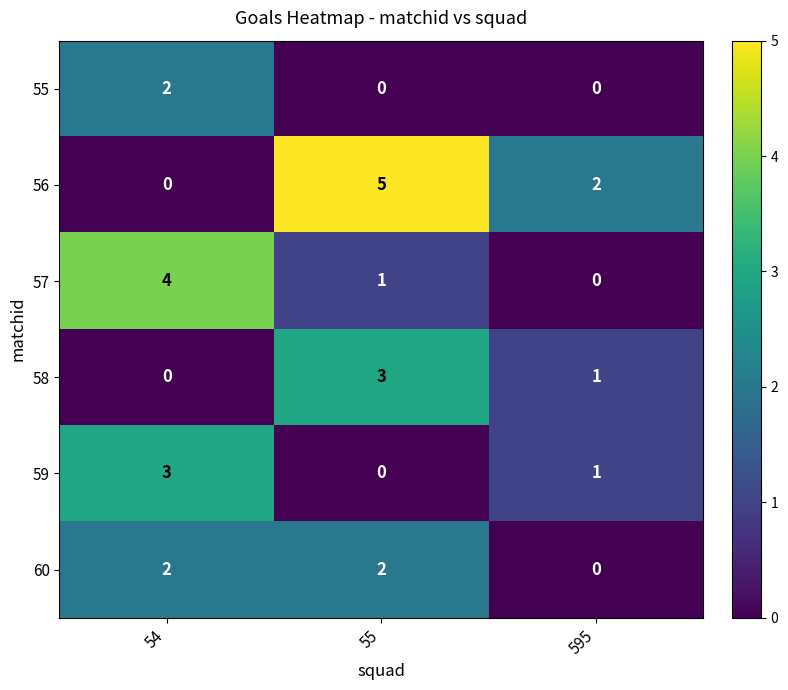

Where does the 59 series first go above 1?

54